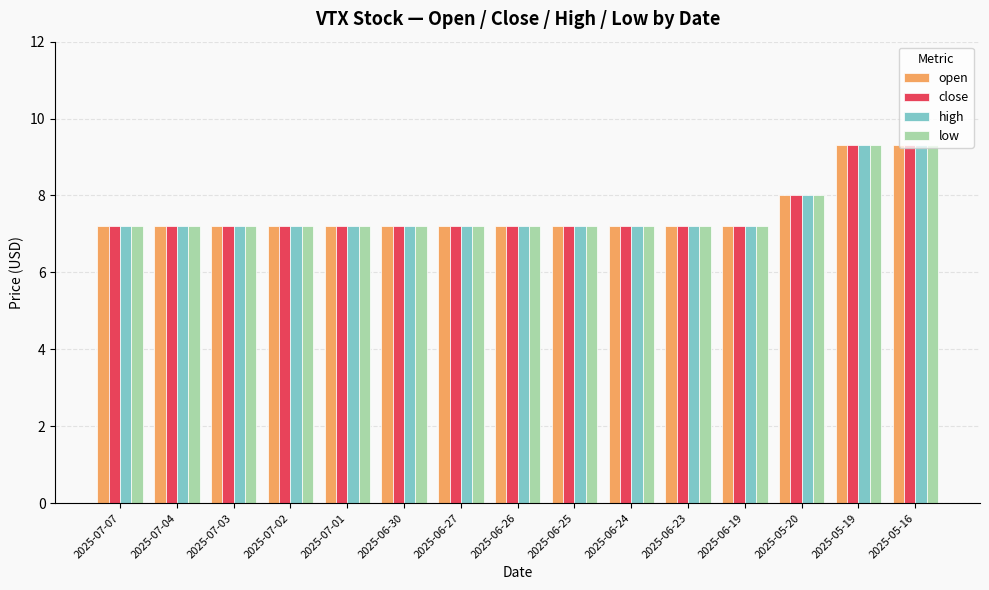

How many bars are there in each group?

4